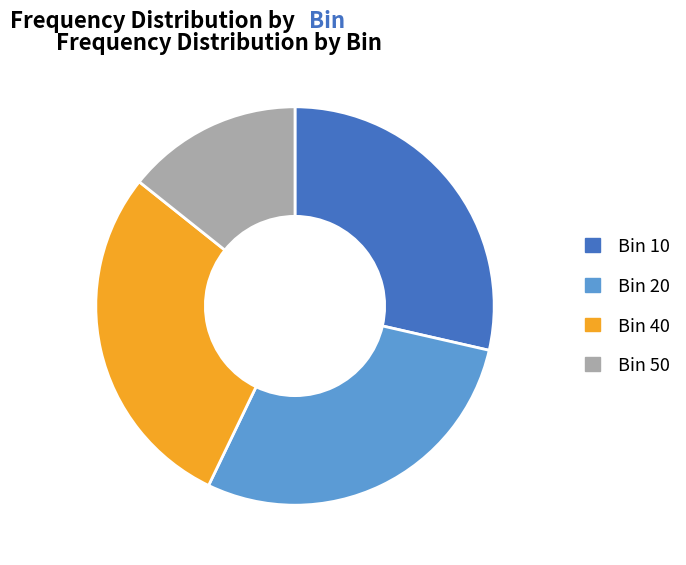

Do Bin 40 and Bin 50 together represent more than half of the pie?

No